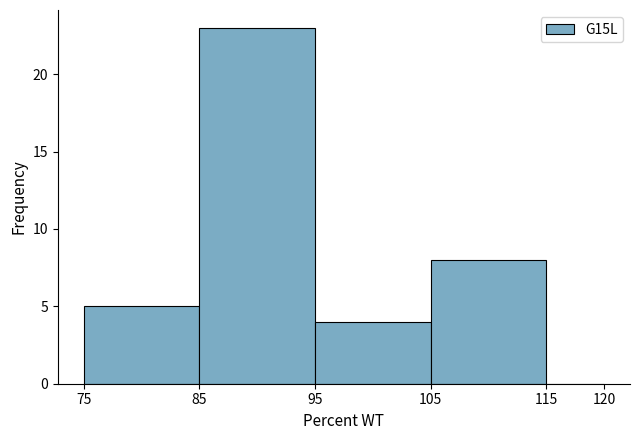

How tall is the bar that spans 105 to 115 on the x-axis? The values are not printed on the chart, so give them approximately, as read against the axis.

8